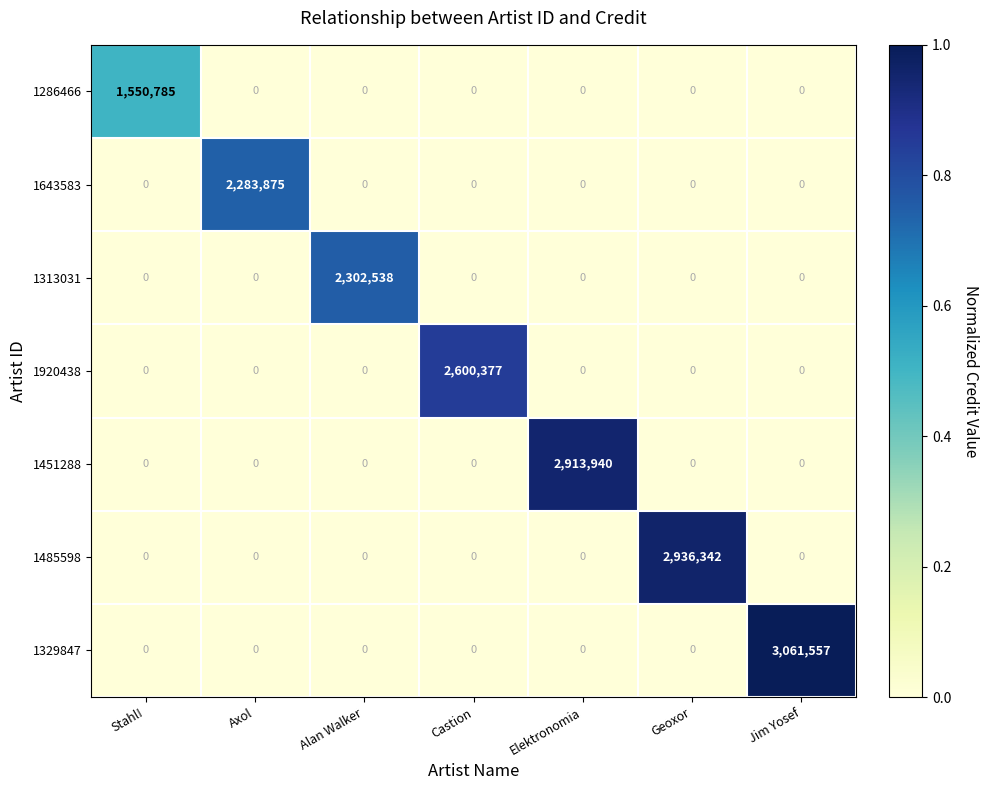

What is the sum of all 1313031 values?

2302538